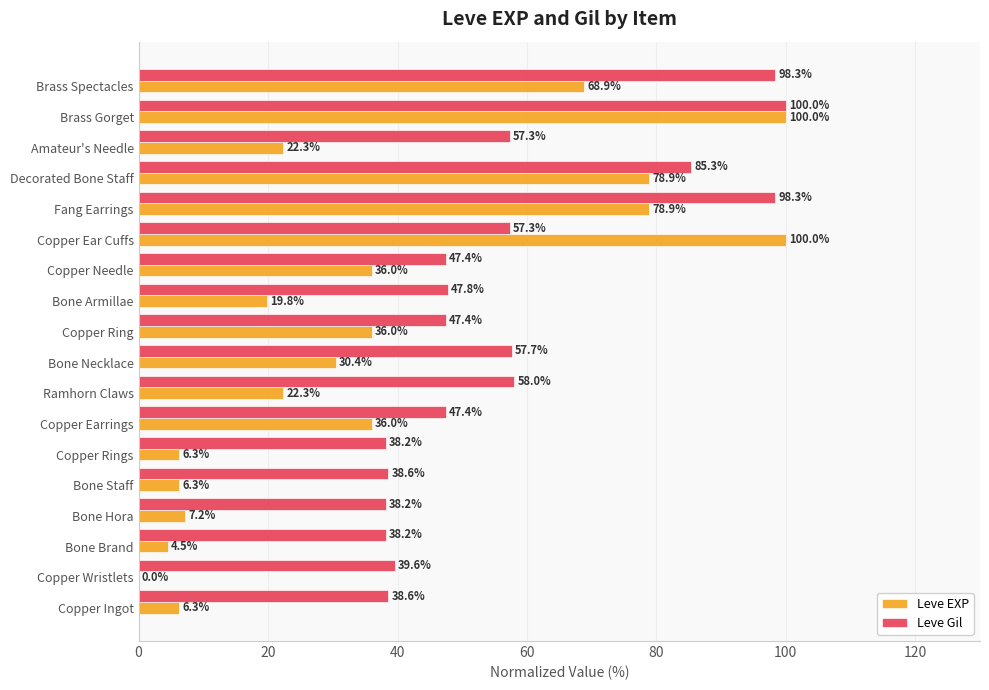

Which series changed the most between Copper Rings and Bone Necklace?

Leve EXP